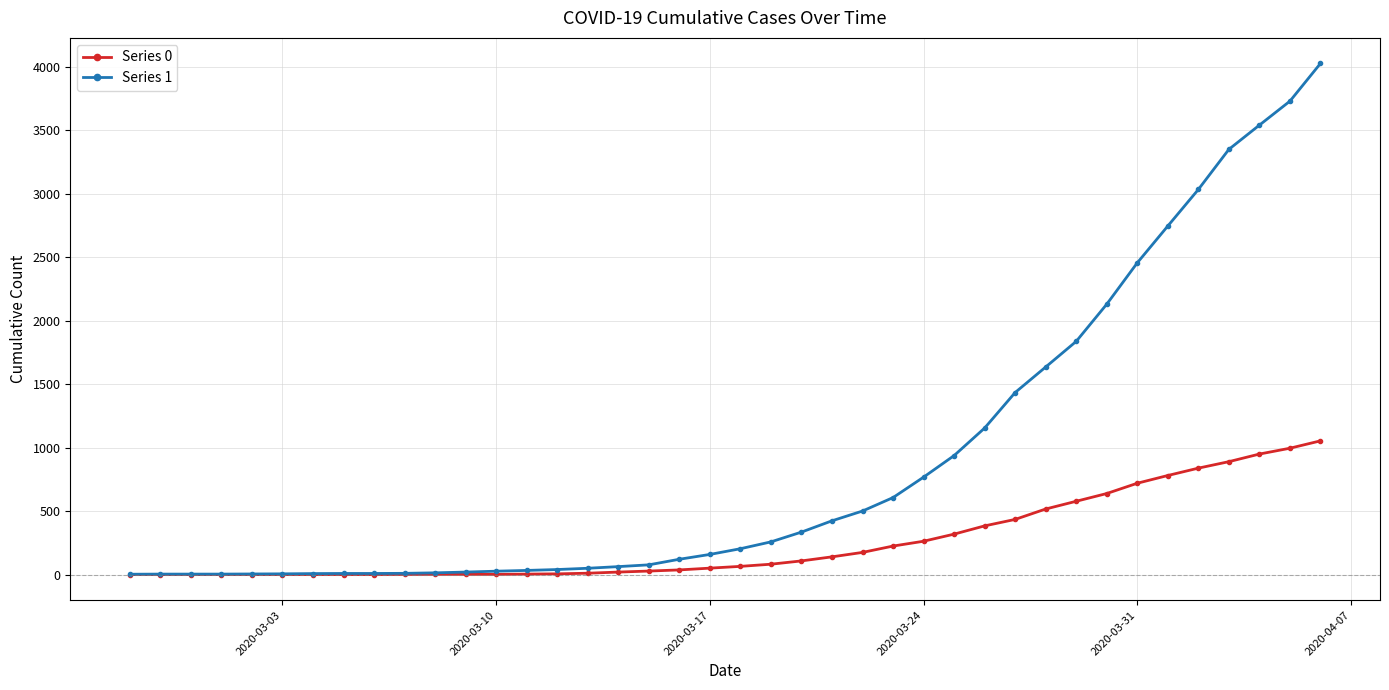

Does the chart display data point markers on the line(s)?

Yes